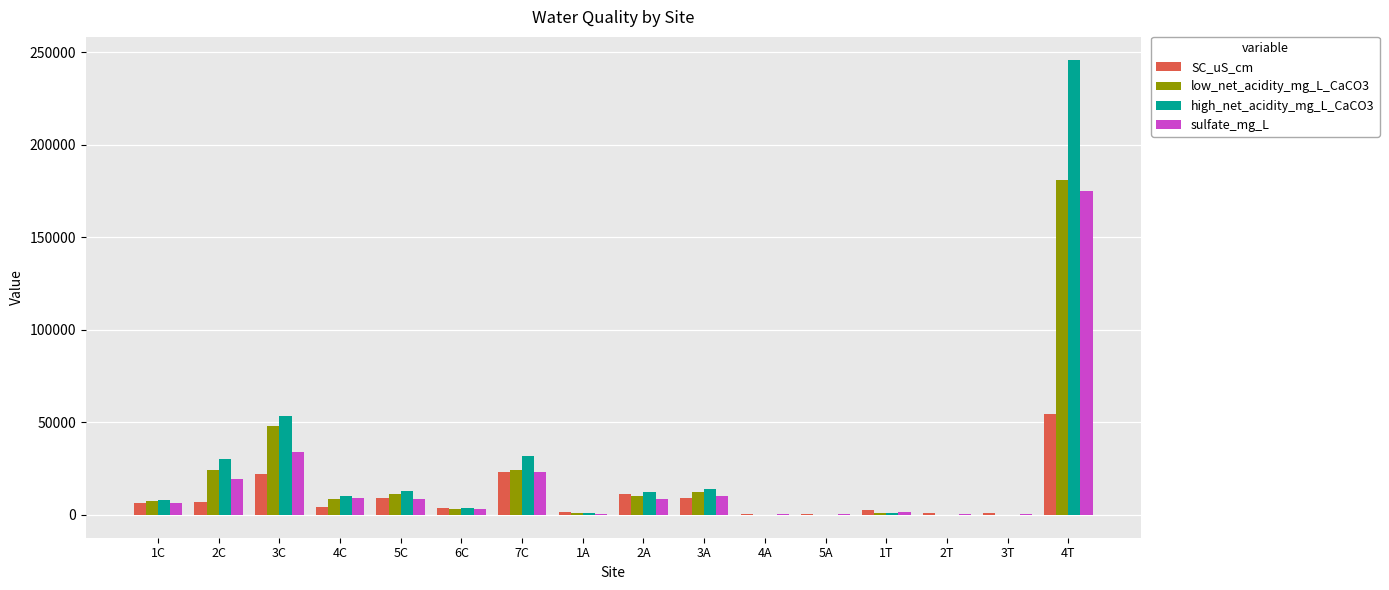

Are the bars horizontal?

No